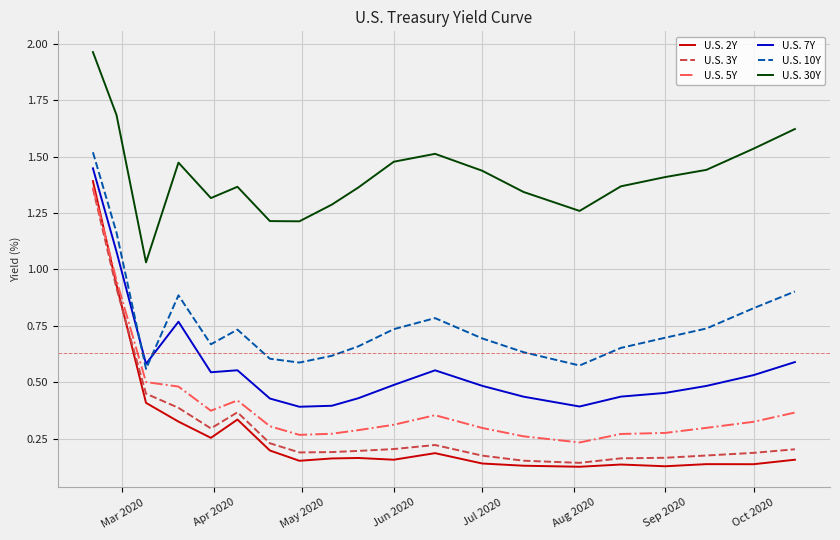

How many distinct data groups are displayed?

6